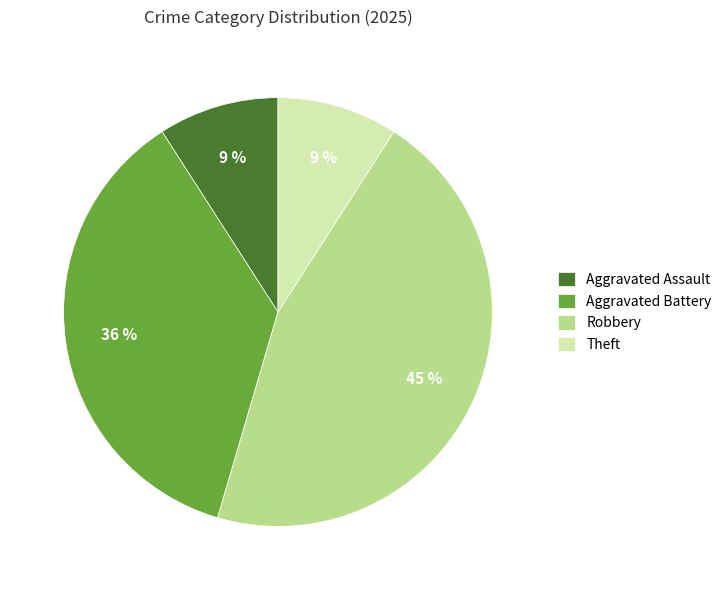

Does any single category account for the majority?

No